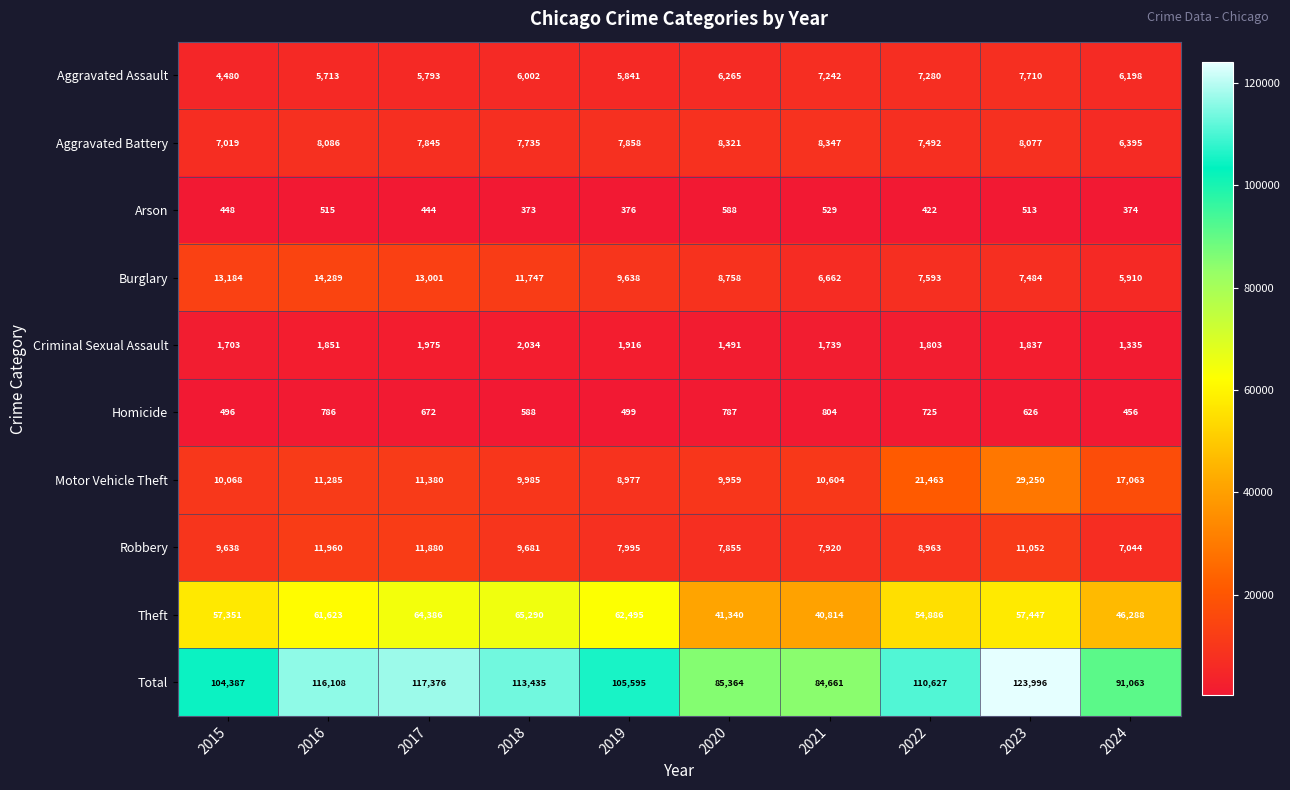

The Burglary series shows 14289 at 2016. True or false?

True